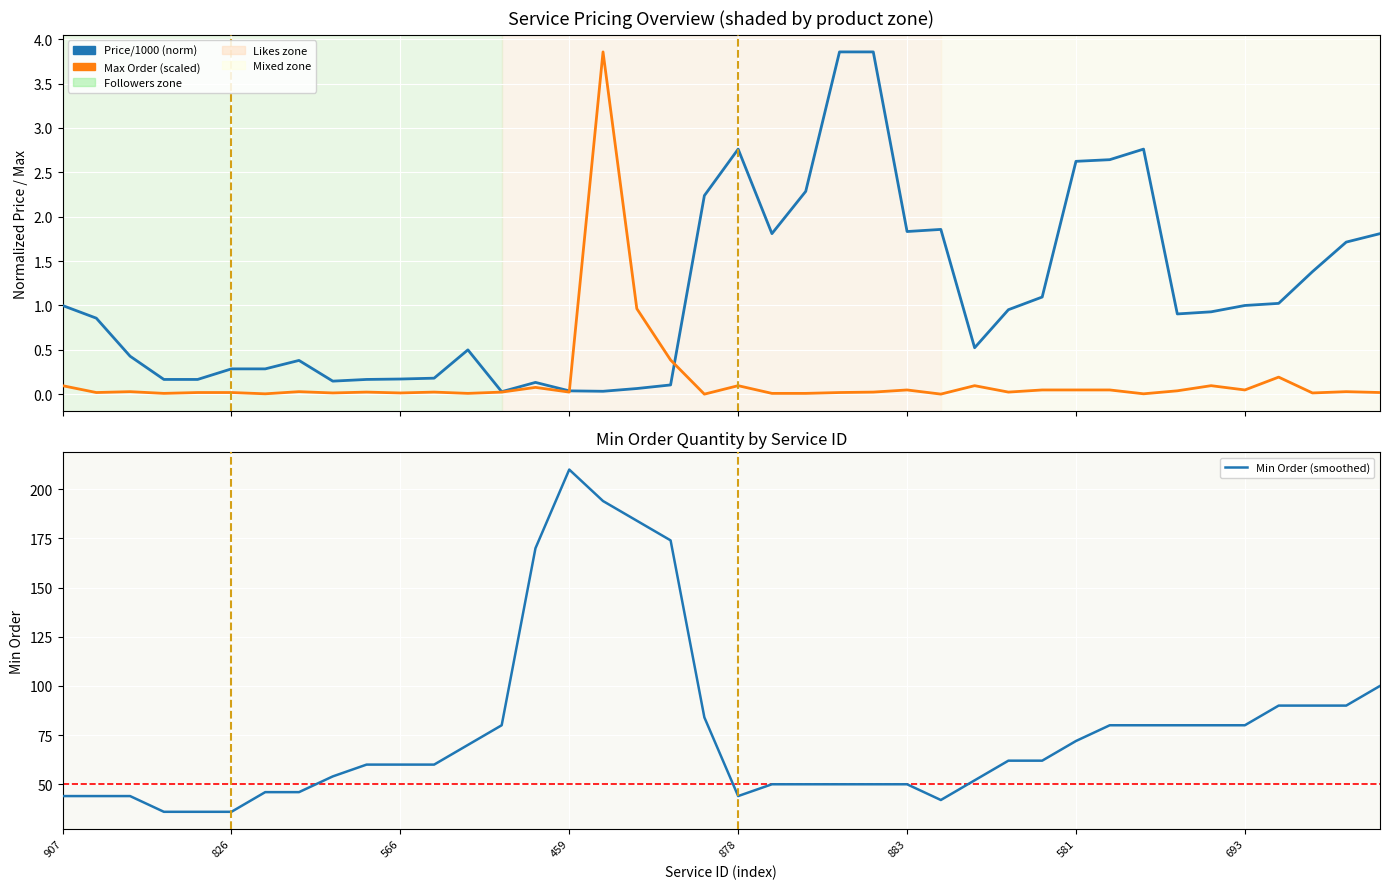

What is the average value of the Price/1000 (norm) series?

1.1